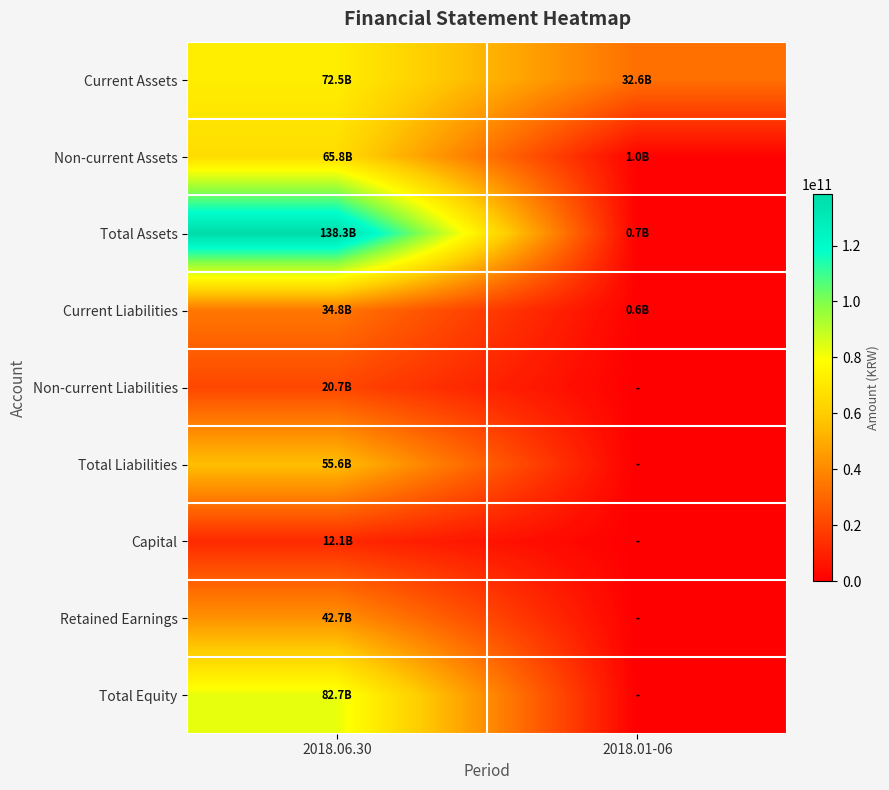

Reading left to right, what are all the values shown in this chart?

Current Assets: 2018.06.30=72524767246	2018.01-06=32580984337
Non-current Assets: 2018.06.30=65818799602	2018.01-06=1025484075
Total Assets: 2018.06.30=138343566848	2018.01-06=739171324
Current Liabilities: 2018.06.30=34848840420	2018.01-06=623790628
Non-current Liabilities: 2018.06.30=20746181090	2018.01-06=0
Total Liabilities: 2018.06.30=55595021510	2018.01-06=0
Capital: 2018.06.30=12134201000	2018.01-06=0
Retained Earnings: 2018.06.30=42714449185	2018.01-06=0
Total Equity: 2018.06.30=82748545338	2018.01-06=0